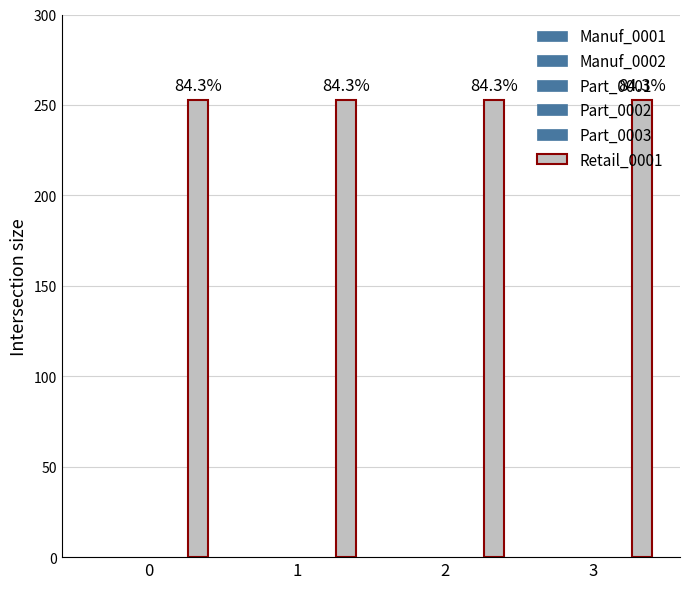

List the labels in order of Retail_0001 value, largest first.

0, 1, 2, 3